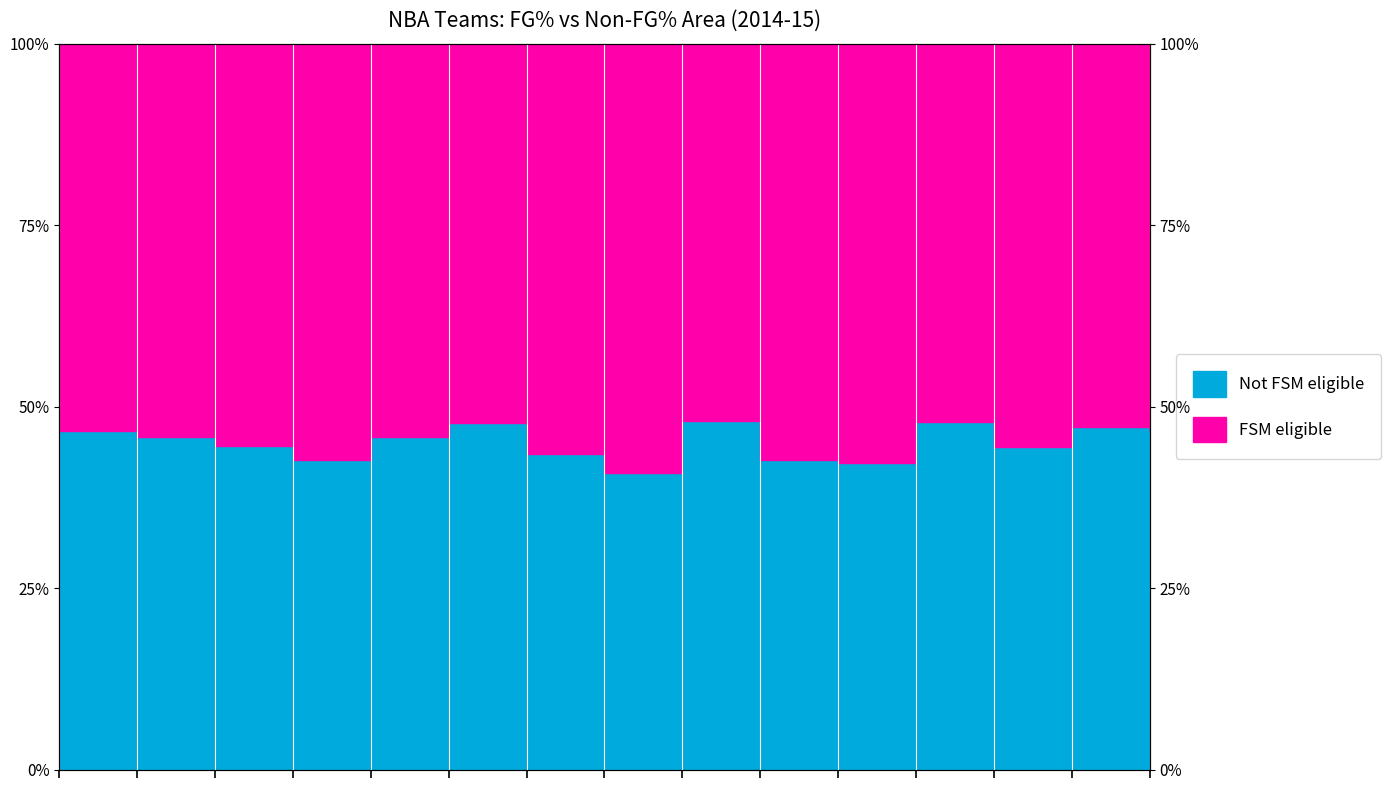

What is the average value?

0.5